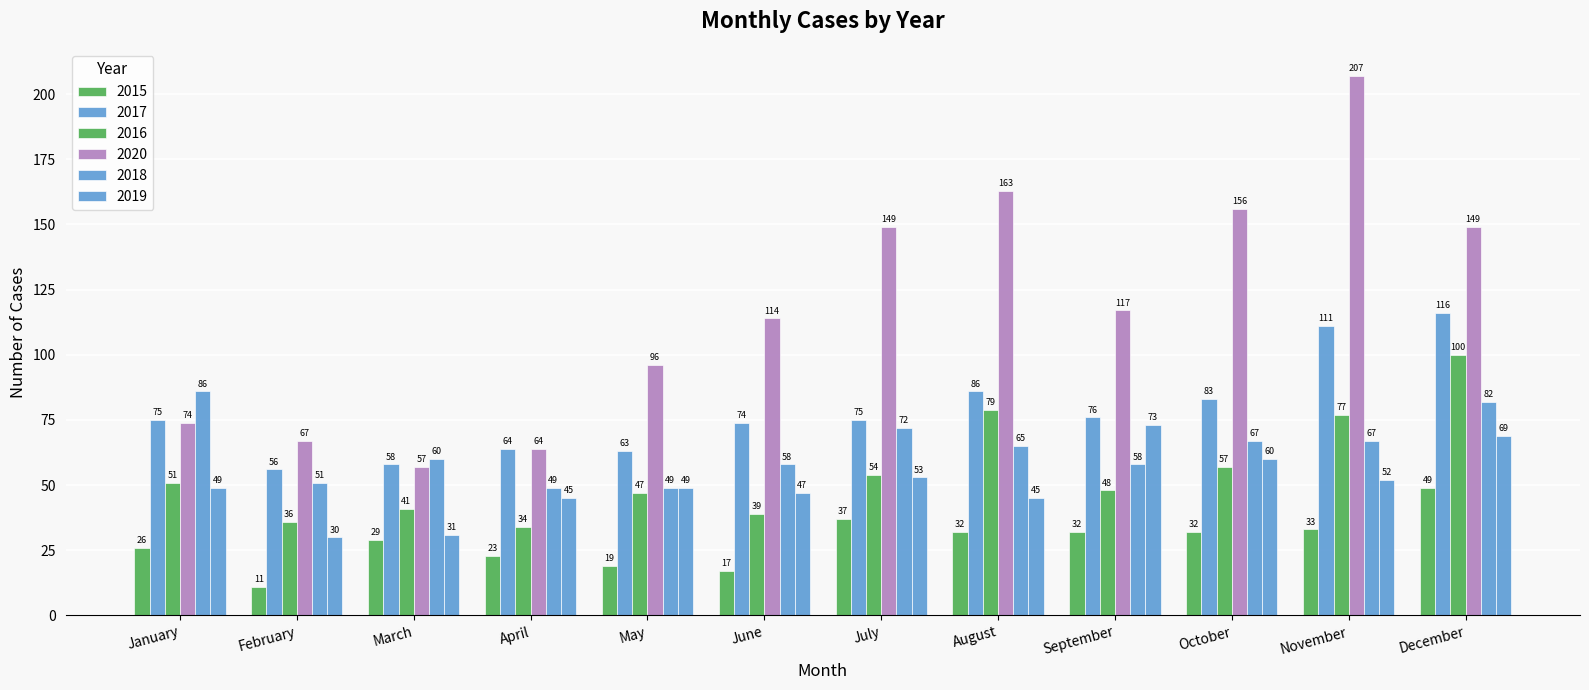

How many series are shown in this chart?

6